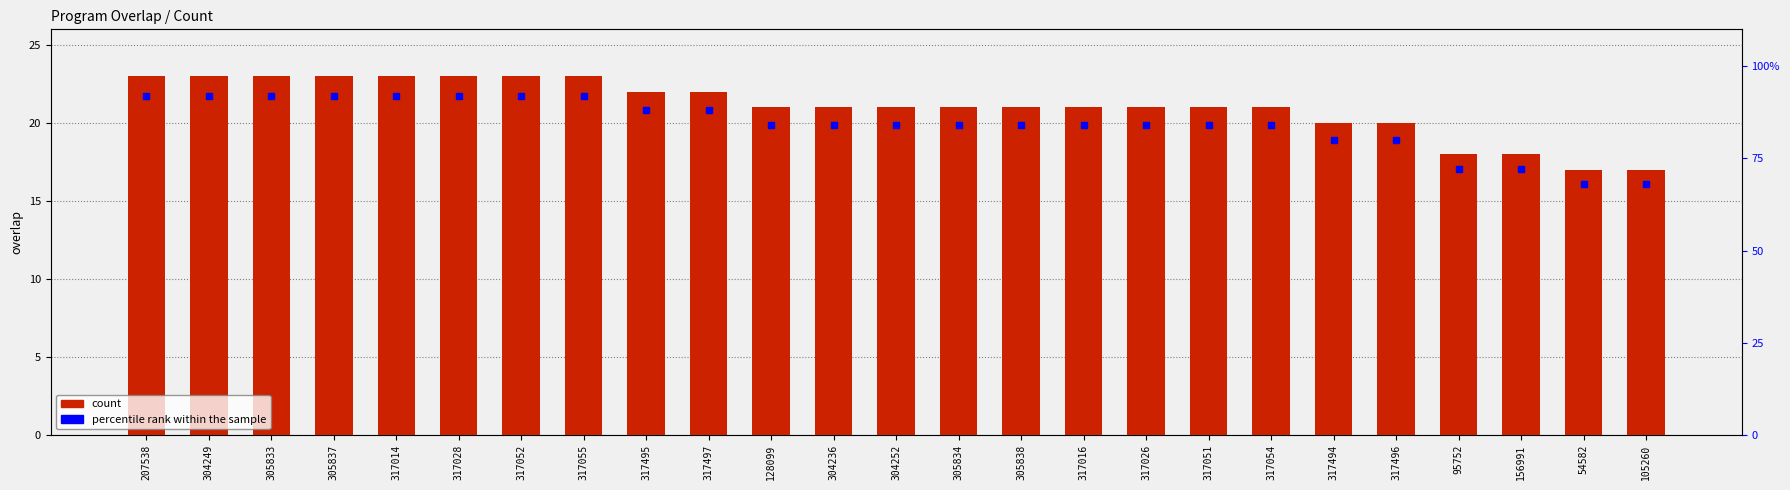

What is the difference between the maximum and minimum values in the percentile rank within the sample series?

24